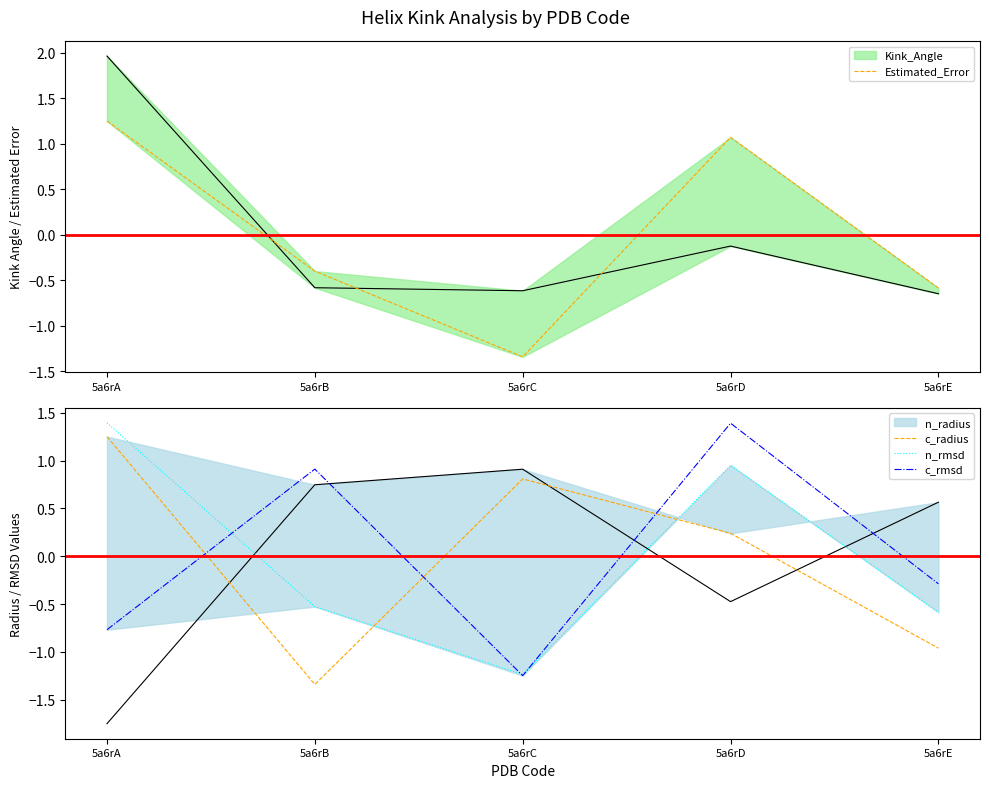

How many lines are shown in the chart?

4